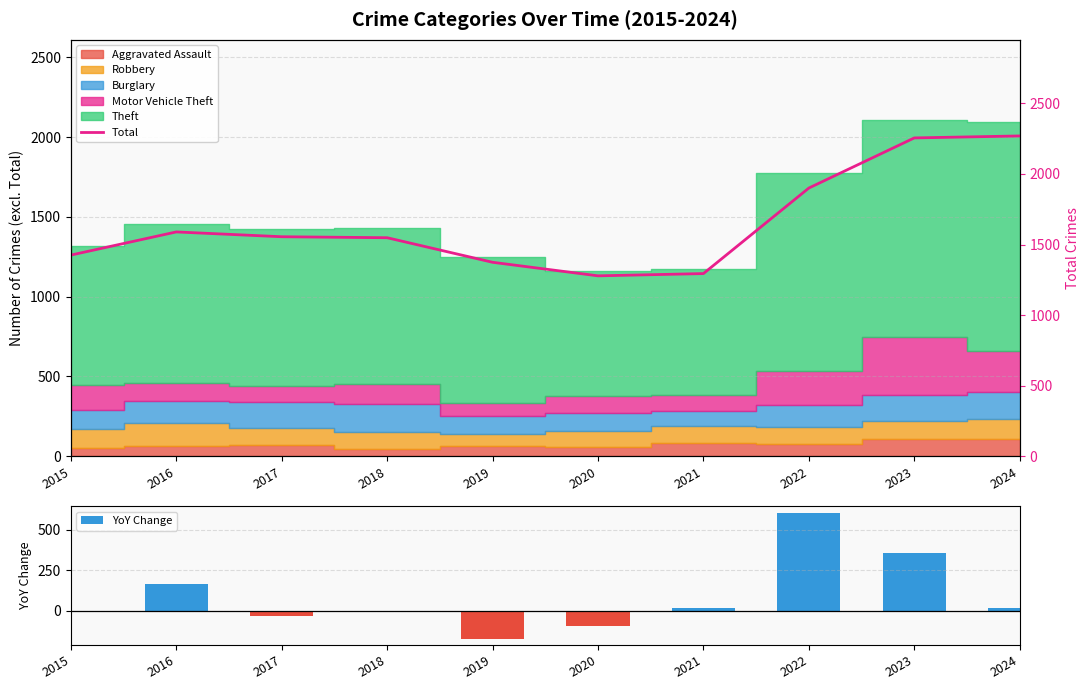

Which category has the lowest value in the Total series?

2020